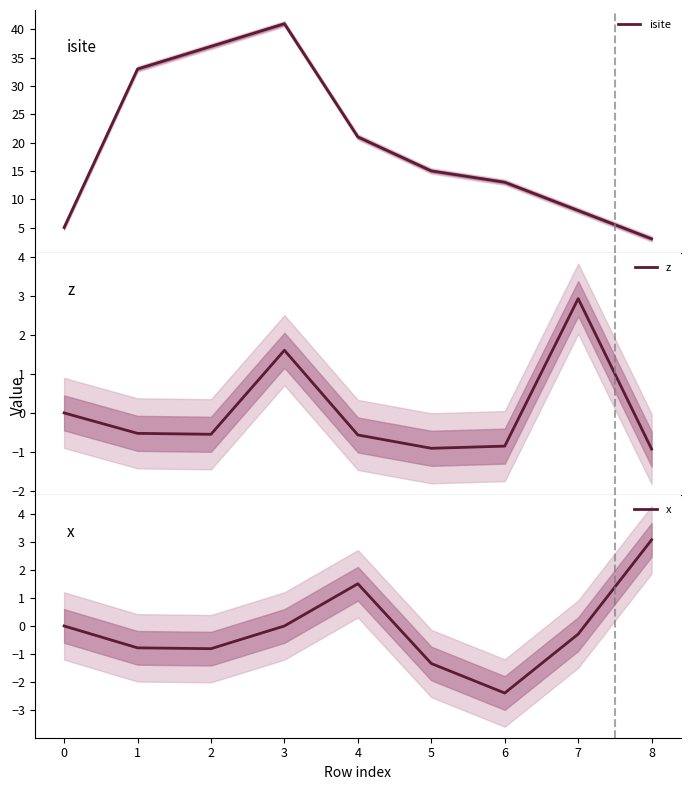

True or false: x has a value of 4.1 at 8.

False